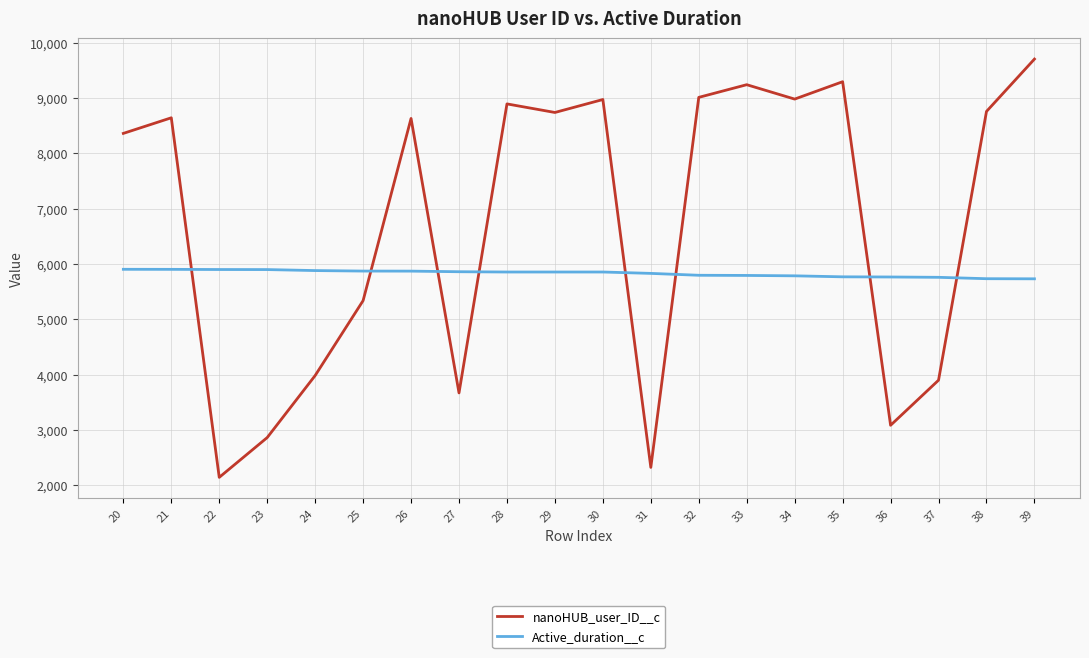

What is the difference between the nanoHUB_user_ID__c values at 26 and 27?

4960